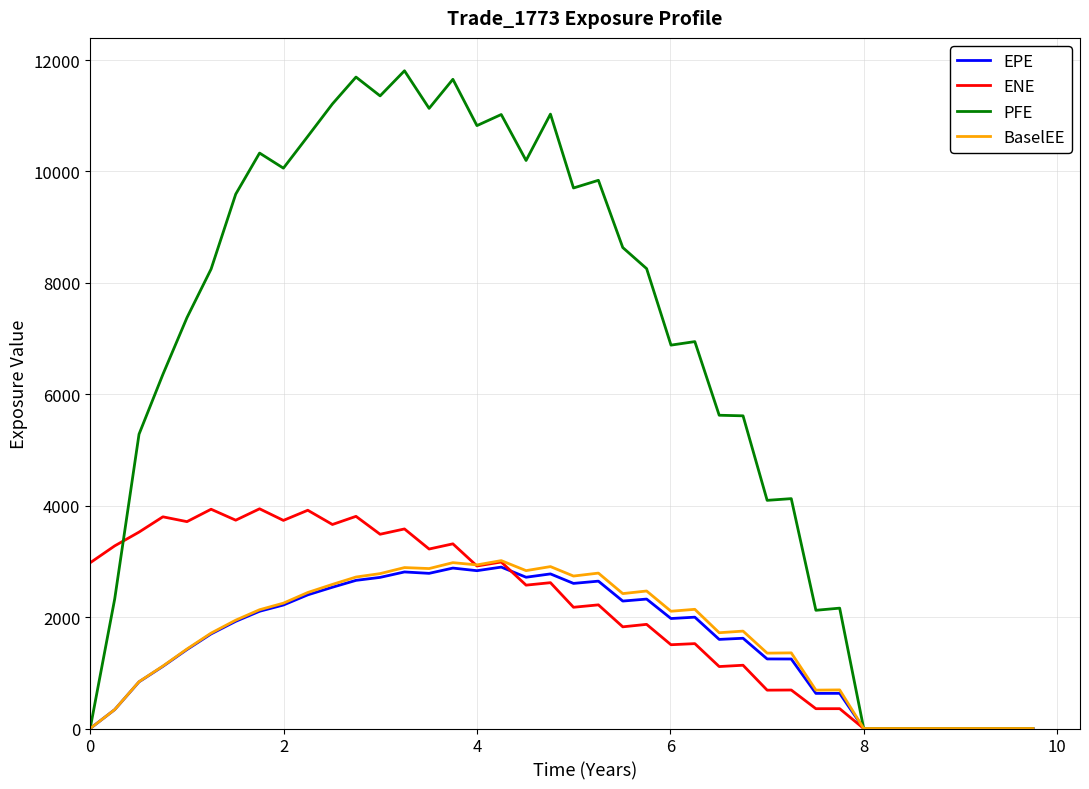

Which series has the largest range (max minus min)?

PFE